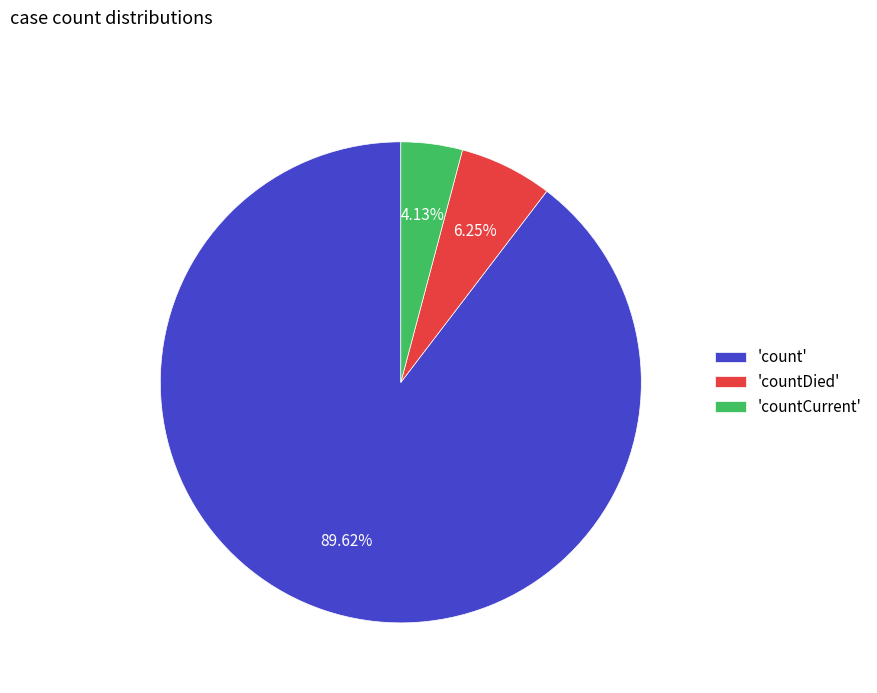

Which has a higher value, 'countDied' or 'countCurrent'?

'countDied'